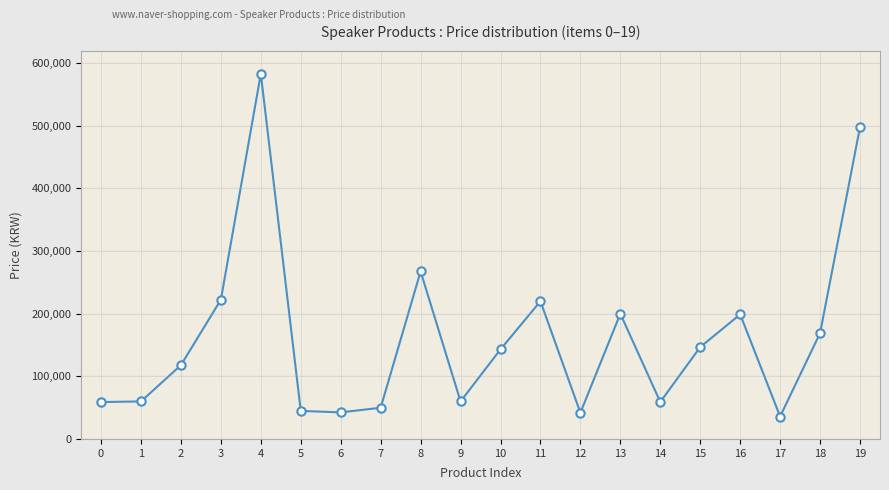

What is the value of the 4th point from the left?

222300